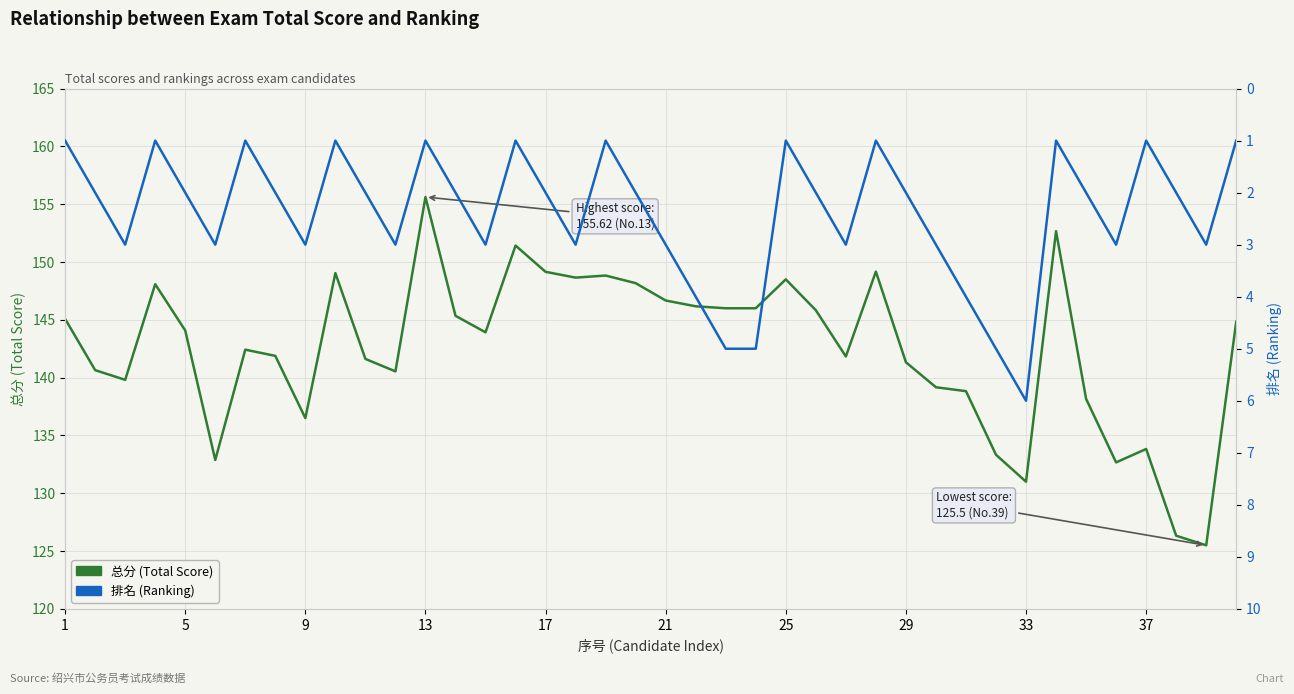

True or false: 排名 (Ranking) and 总分 (Total Score) cross at least once.

False